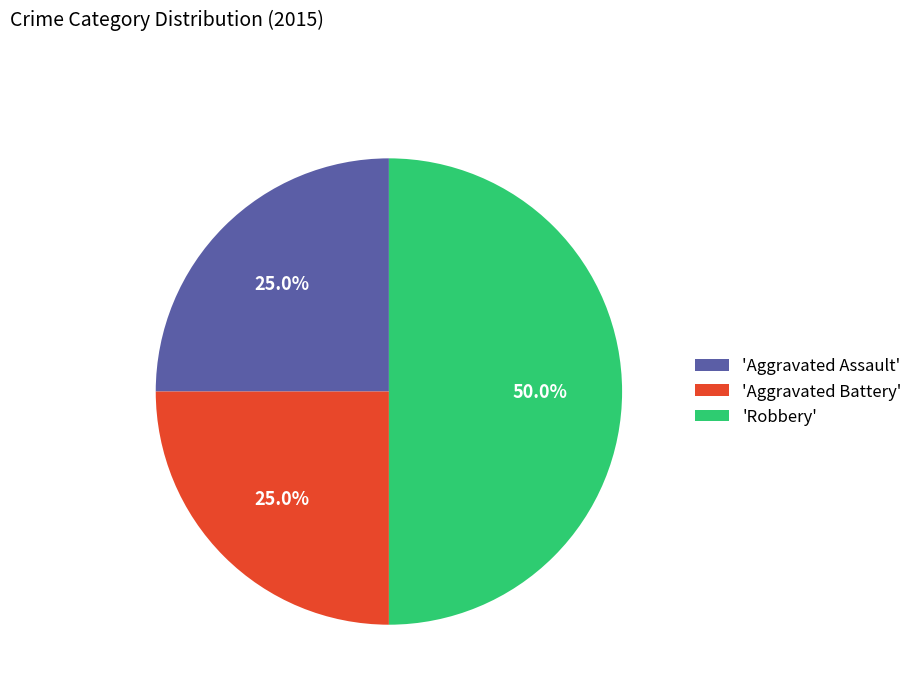

Does 'Aggravated Battery' represent more than half of the total?

No